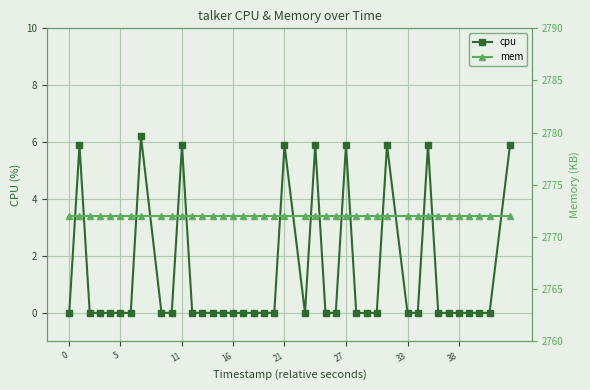

True or false: cpu has more than 1 points higher than both neighbors.

True